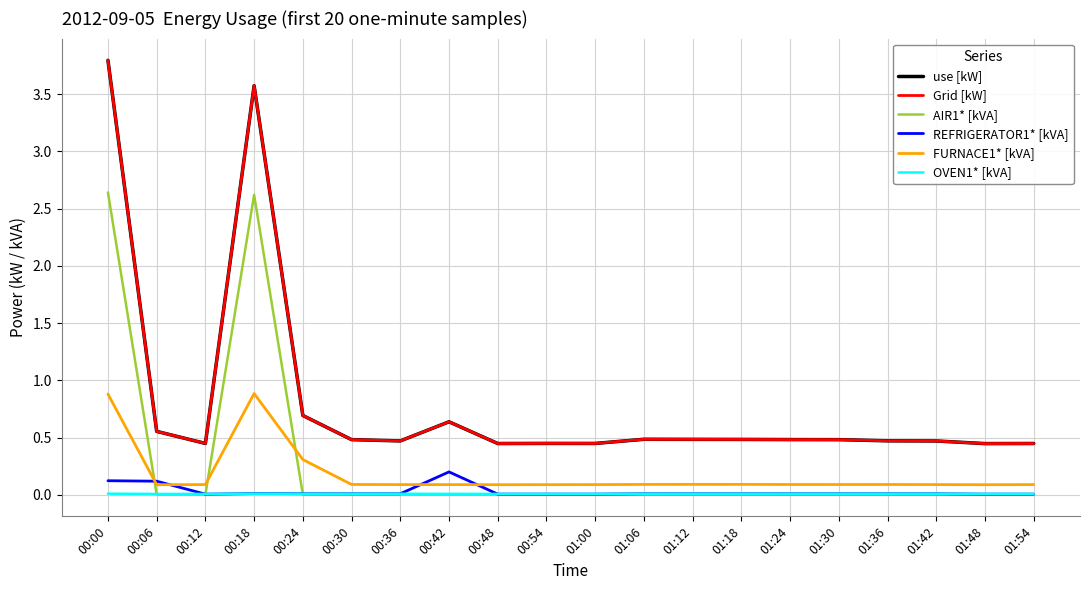

True or false: use [kW] and Grid [kW] cross at least once.

False